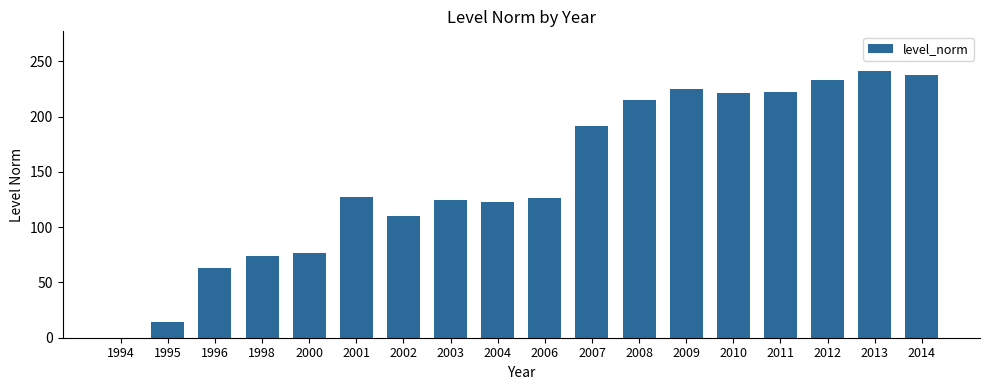

What is the sum of all values?

2625.2